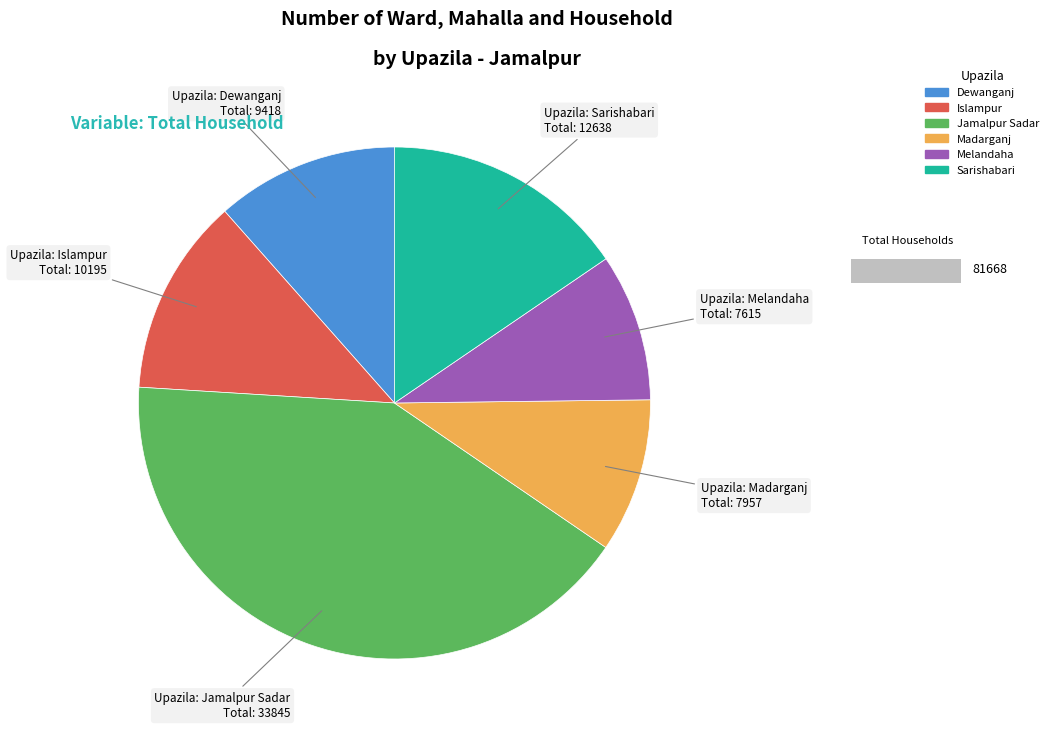

Is the sum of Melandaha and Islampur greater than half?

No